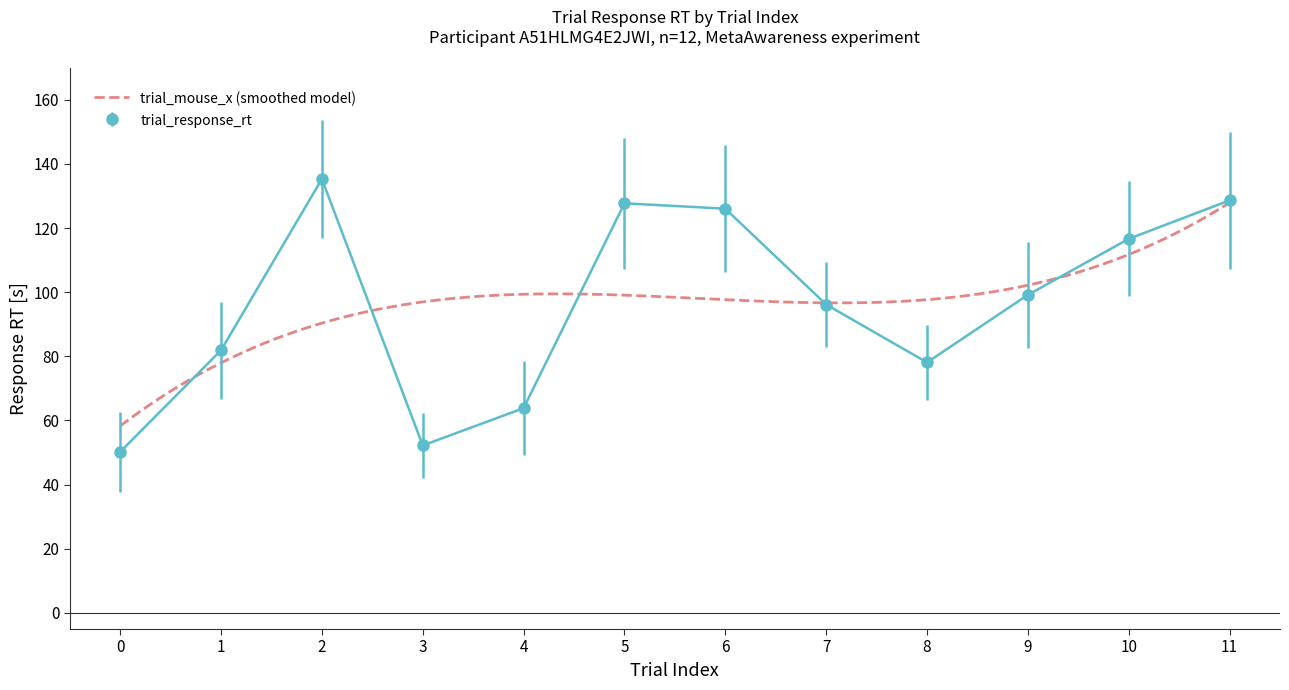

What is the difference between the values at 9 and 10?

17.5